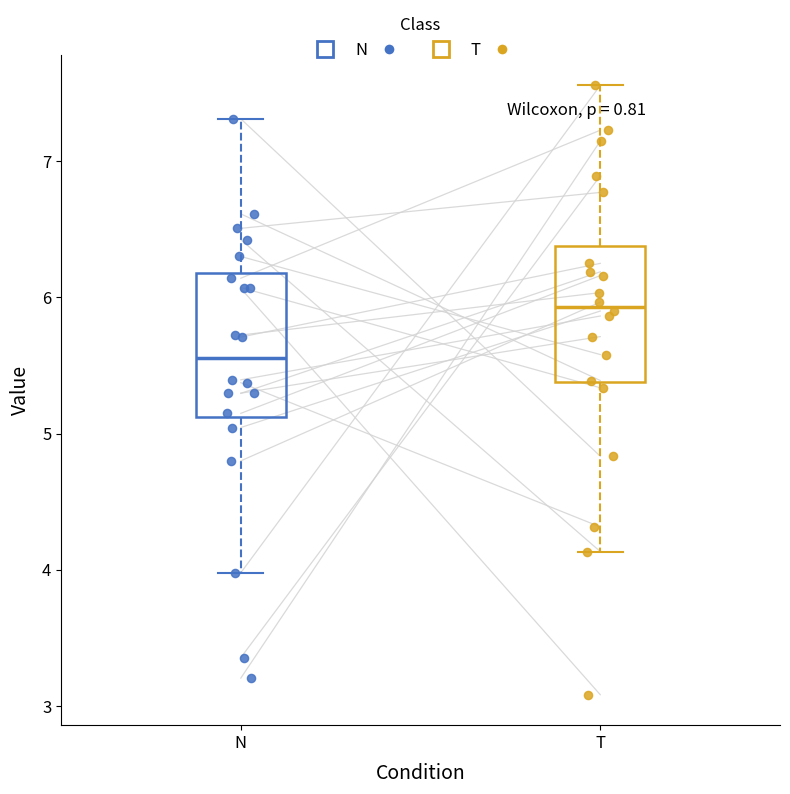

Reading left to right, read every box against the y-axis: the position of its median line, the range the box covers, and the ends of its whiskers. The values are not printed on the chart, so give them approximately, as read against the axis.

N: median 5.6, box 5.1 to 6.2, whiskers 4.0 to 7.3
T: median 5.9, box 5.4 to 6.4, whiskers 4.1 to 7.6